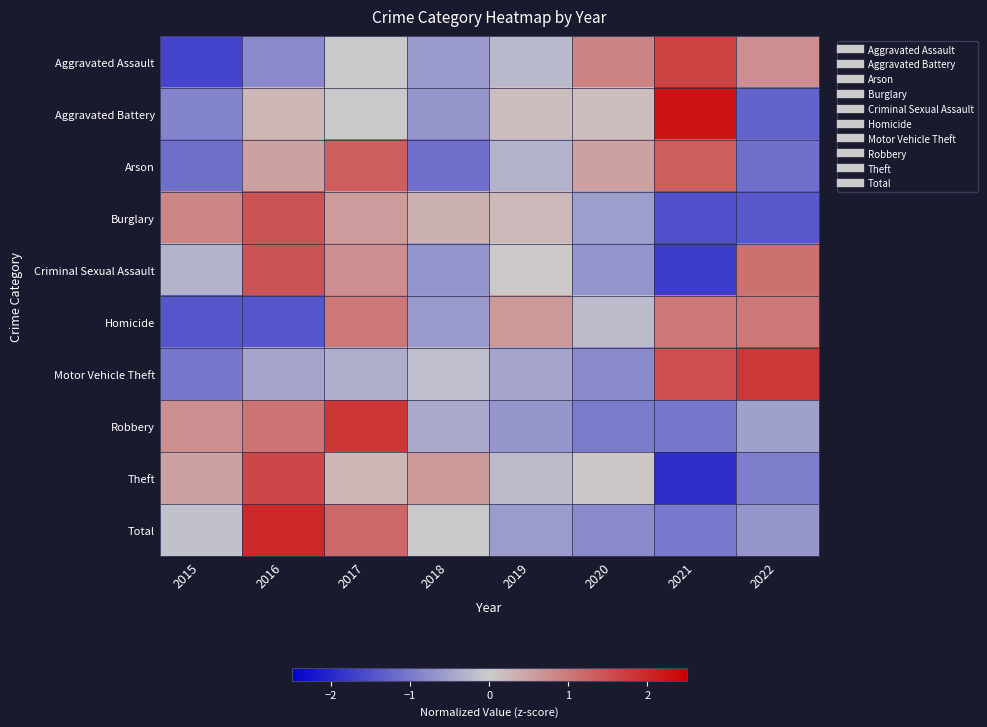

Reading right to left, what are all the values shown in this chart?

Aggravated Assault: 2022=0.8	2021=1.7	2020=0.9	2019=-0.2	2018=-0.6	2017=-0.0	2016=-0.8	2015=-1.7
Aggravated Battery: 2022=-1.3	2021=2.2	2020=0.2	2019=0.2	2018=-0.7	2017=-0.0	2016=0.3	2015=-0.9
Arson: 2022=-1.1	2021=1.3	2020=0.5	2019=-0.3	2018=-1.1	2017=1.3	2016=0.5	2015=-1.1
Burglary: 2022=-1.4	2021=-1.5	2020=-0.6	2019=0.2	2018=0.3	2017=0.6	2016=1.5	2015=0.8
Criminal Sexual Assault: 2022=1.1	2021=-1.7	2020=-0.7	2019=0.0	2018=-0.7	2017=0.8	2016=1.5	2015=-0.3
Homicide: 2022=1.0	2021=1.0	2020=-0.2	2019=0.6	2018=-0.6	2017=1.0	2016=-1.4	2015=-1.4
Motor Vehicle Theft: 2022=1.8	2021=1.5	2020=-0.8	2019=-0.5	2018=-0.2	2017=-0.4	2016=-0.5	2015=-1.0
Robbery: 2022=-0.5	2021=-1.0	2020=-1.0	2019=-0.7	2018=-0.4	2017=1.8	2016=1.1	2015=0.7
Theft: 2022=-1.0	2021=-1.9	2020=0.1	2019=-0.2	2018=0.6	2017=0.3	2016=1.6	2015=0.5
Total: 2022=-0.7	2021=-1.0	2020=-0.8	2019=-0.6	2018=-0.0	2017=1.2	2016=2.0	2015=-0.1